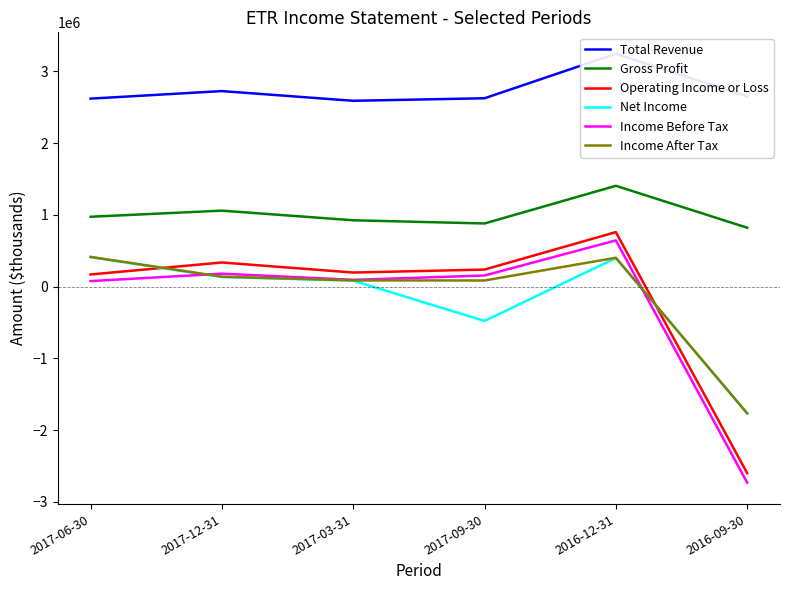

At how many categories does at least one series exceed 2876532?

1